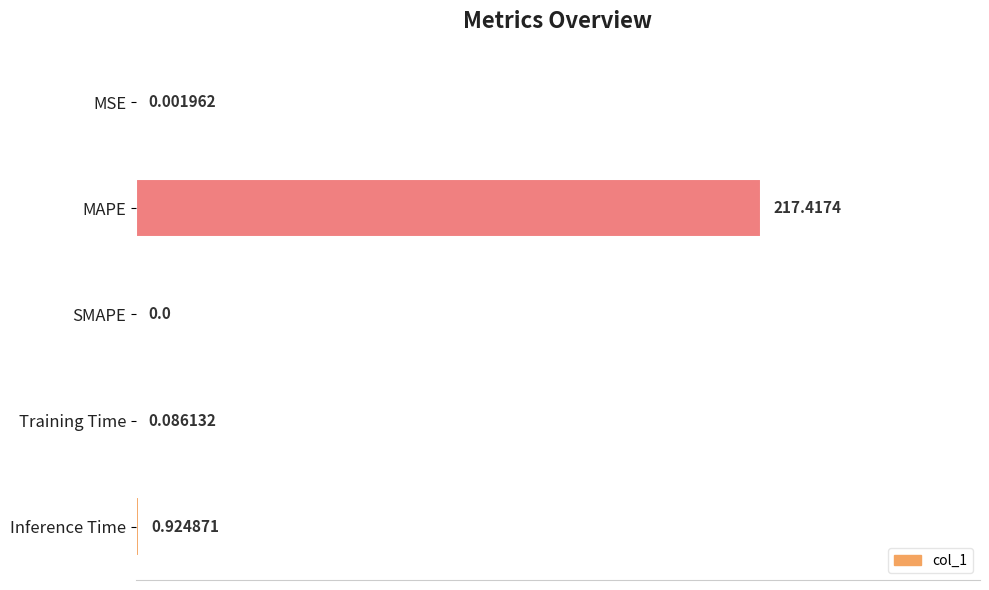

Are the bars horizontal?

Yes